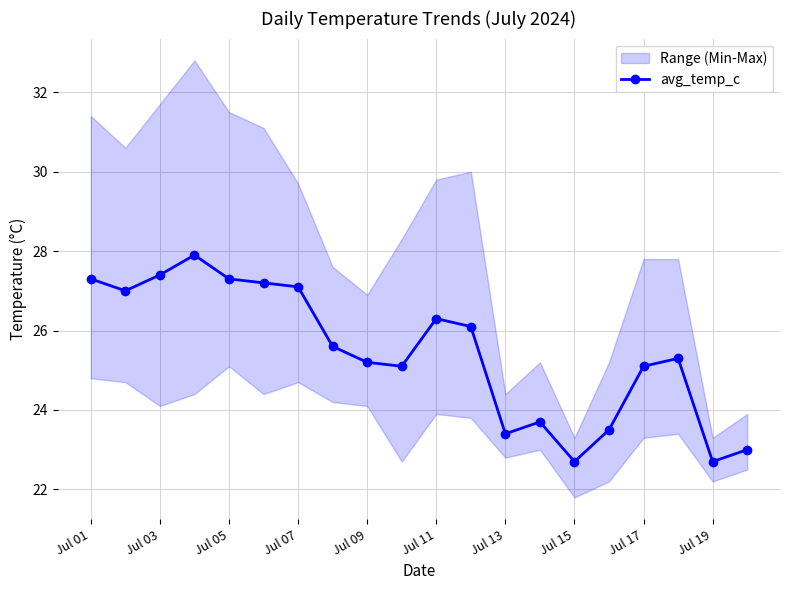

What is the minimum value shown in the chart?

22.7